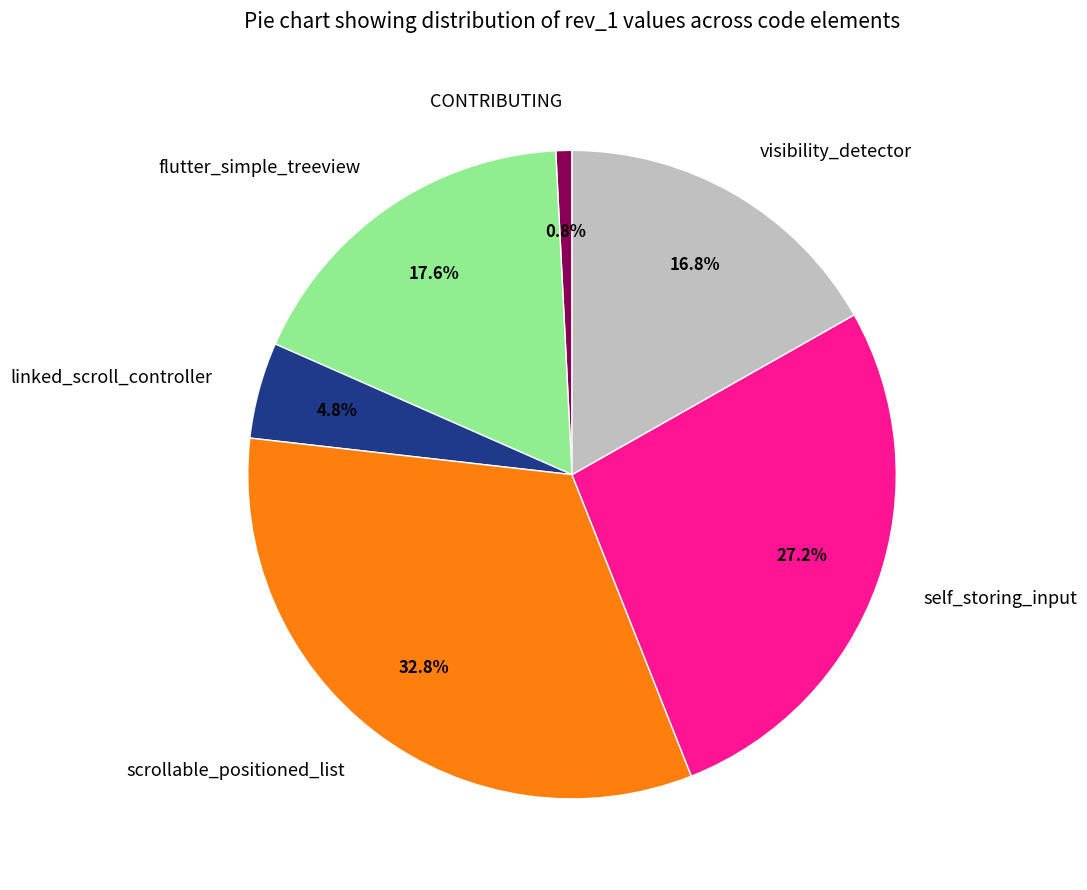

To the nearest percent, what is the average slice percentage?

17%